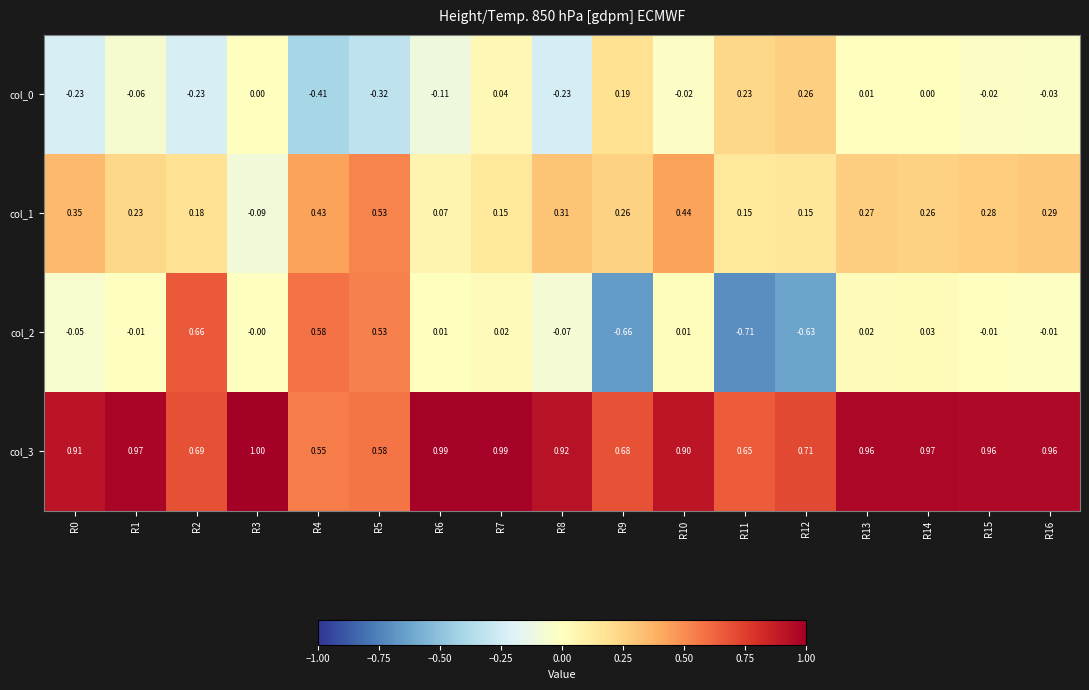

Count the number of categories in the chart.

17